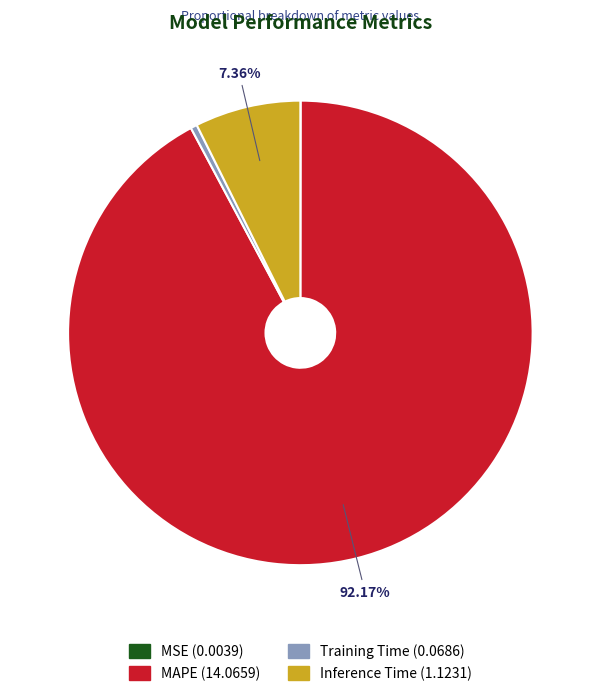

Approximately how many times larger is the value at Inference Time compared to MAPE?

0.1